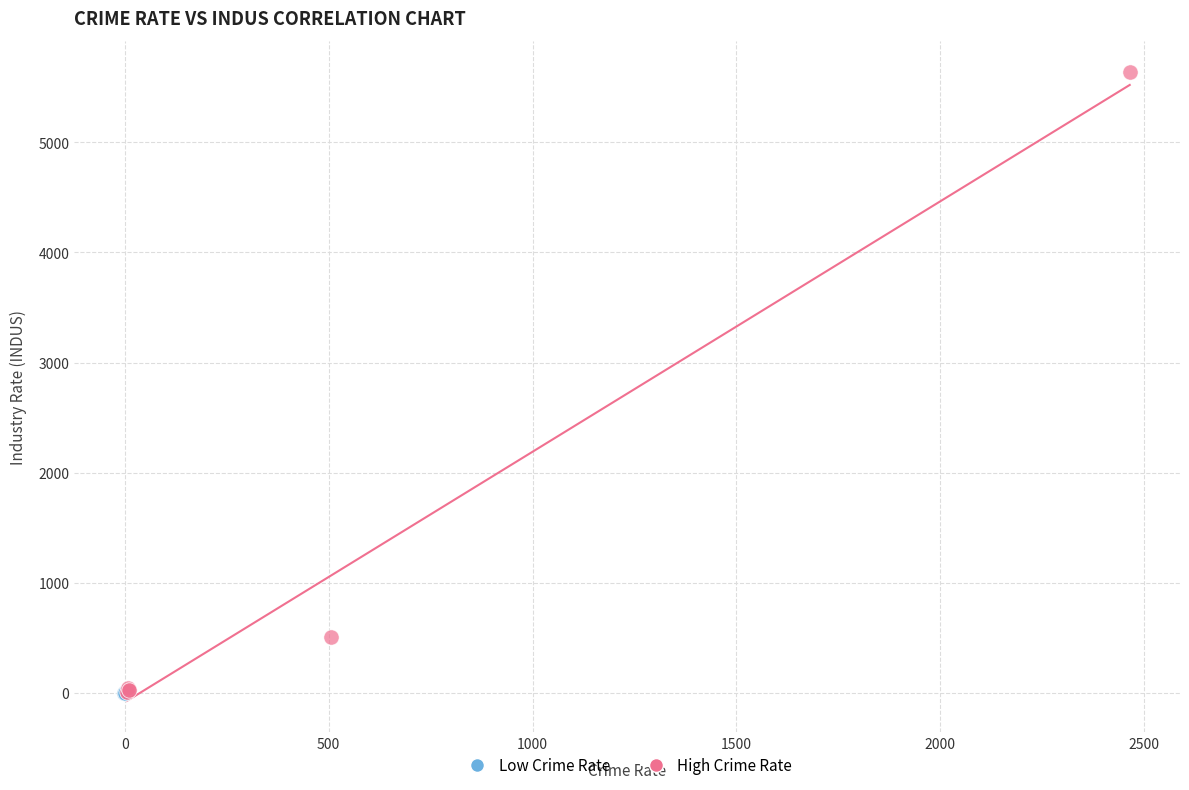

Which series has the widest spread of Y values?

High Crime Rate